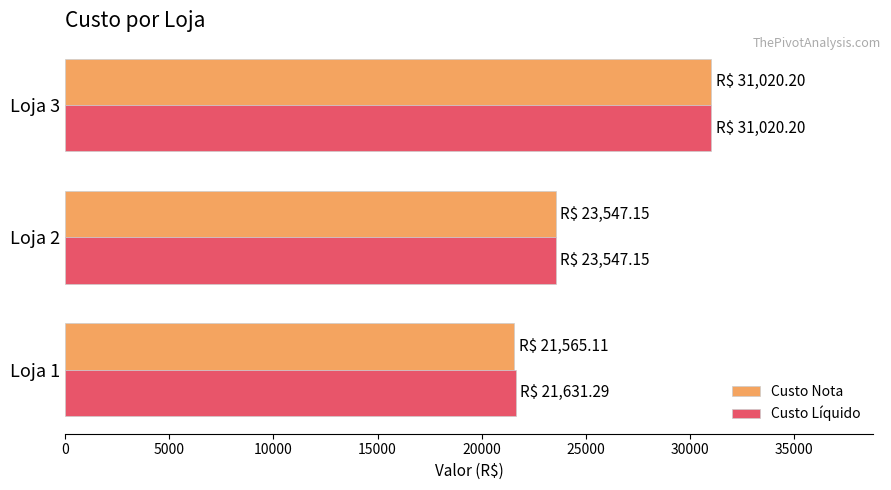

What is the smallest value displayed?

21565.1